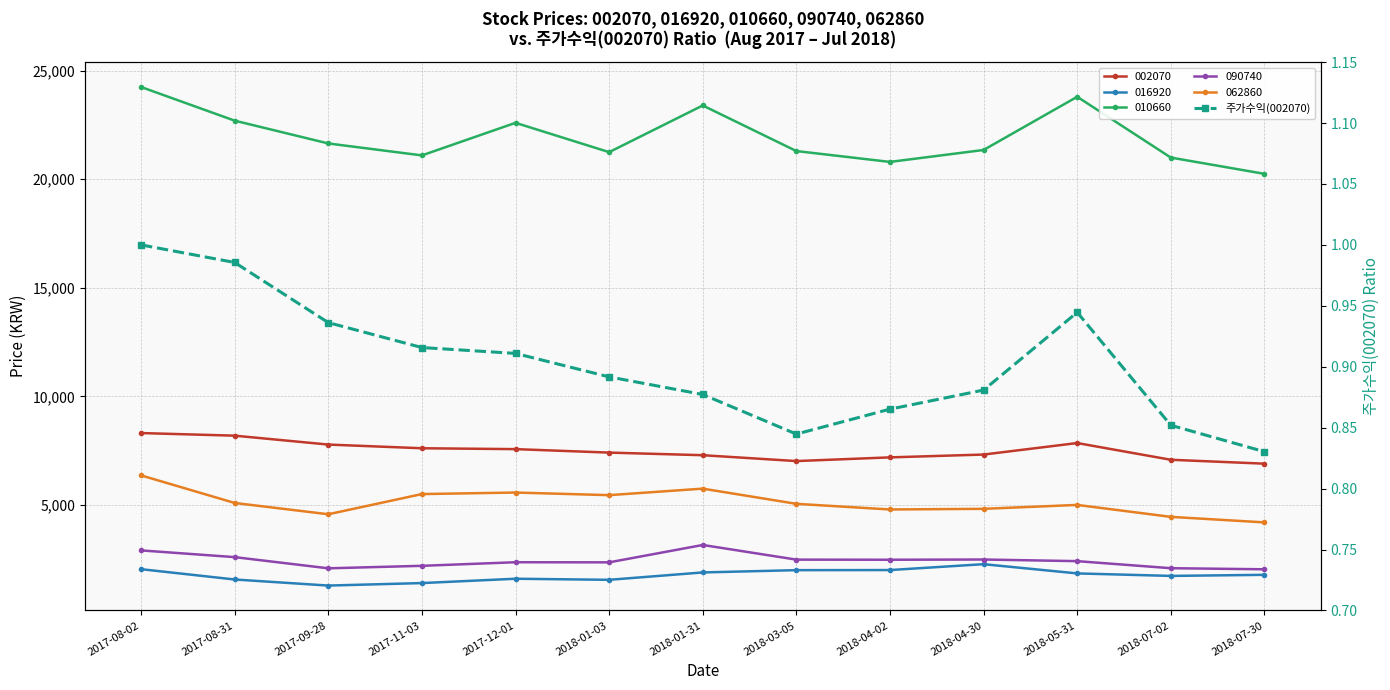

How many lines are shown in the chart?

1